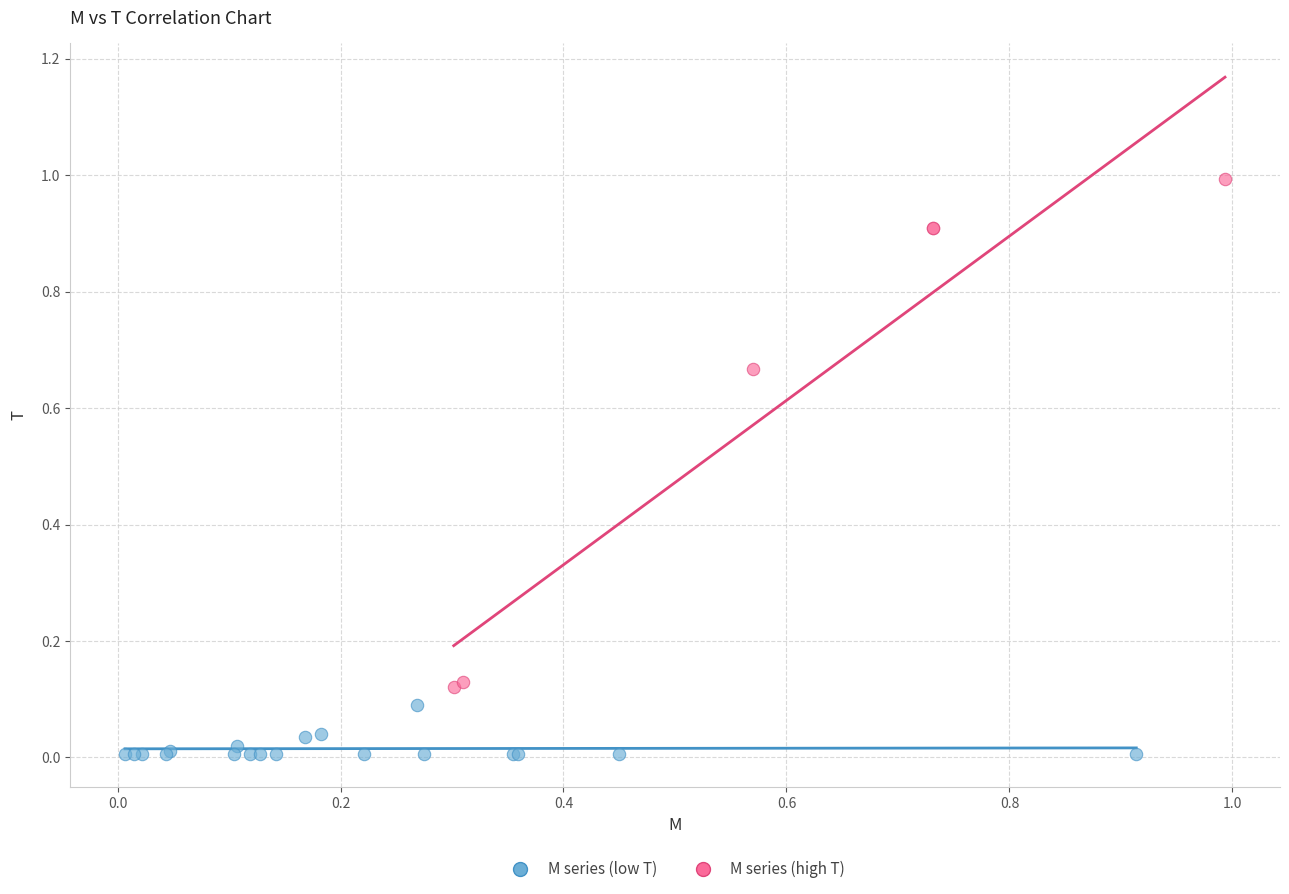

Which series has the largest Y range (max minus min)?

M series (high T)